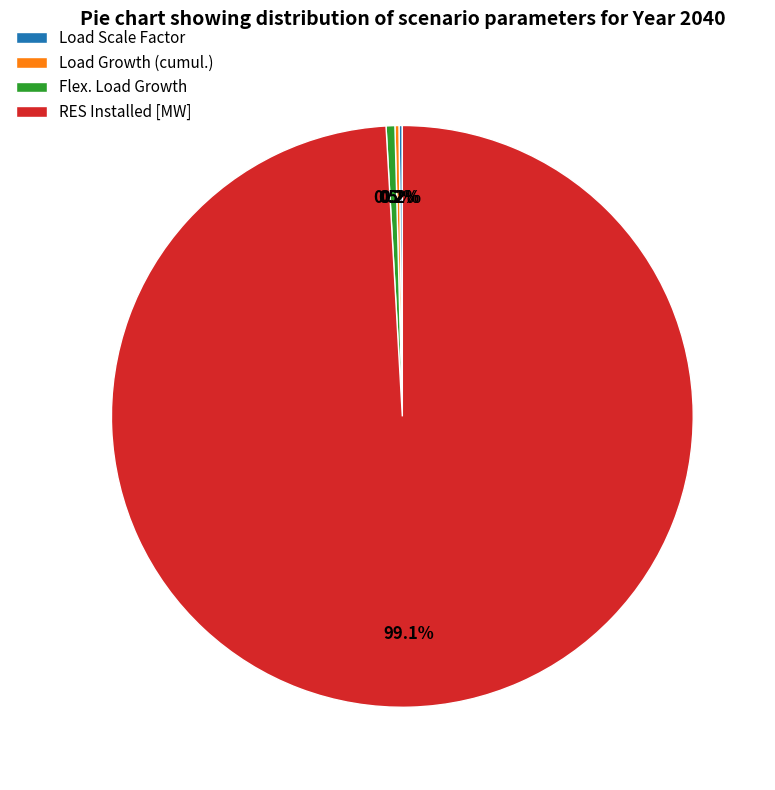

What is the majority slice?

RES Installed [MW]